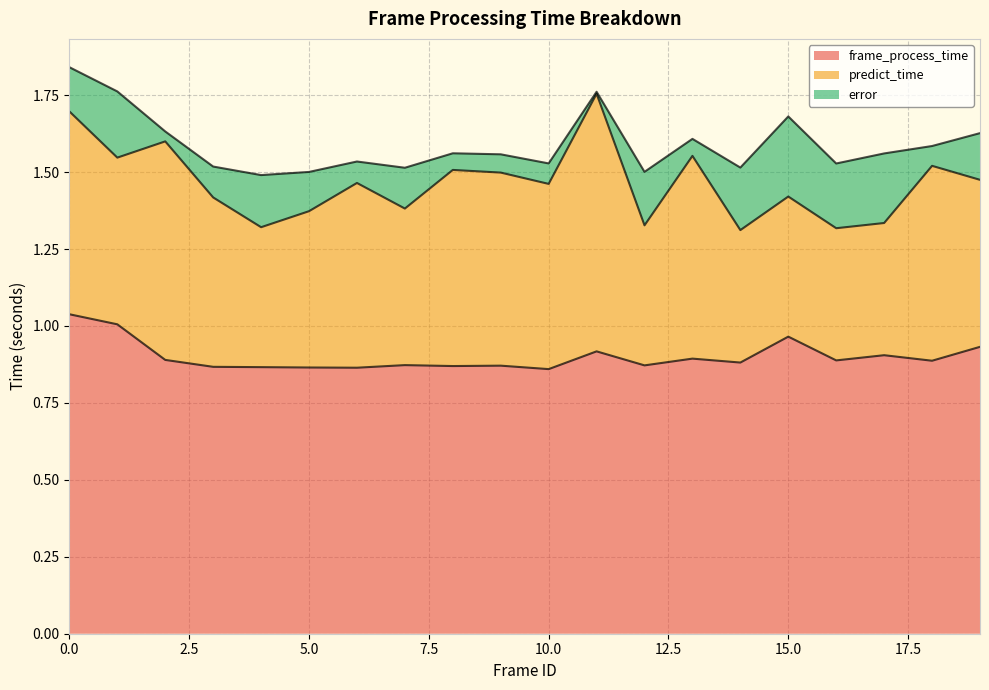

Which series has the widest spread of values?

predict_time